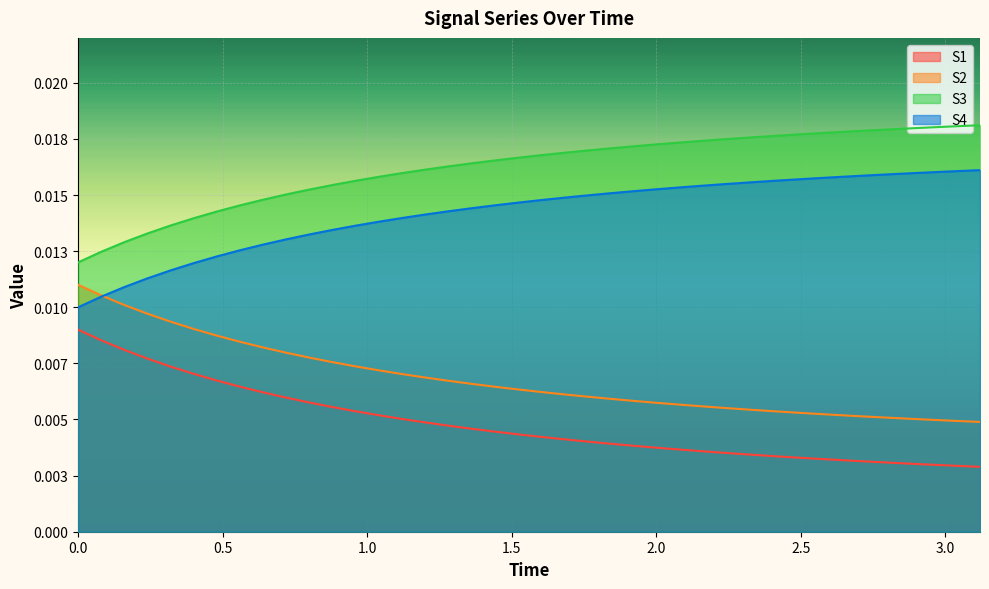

What are all the series names shown in the legend?

S1, S2, S3, S4